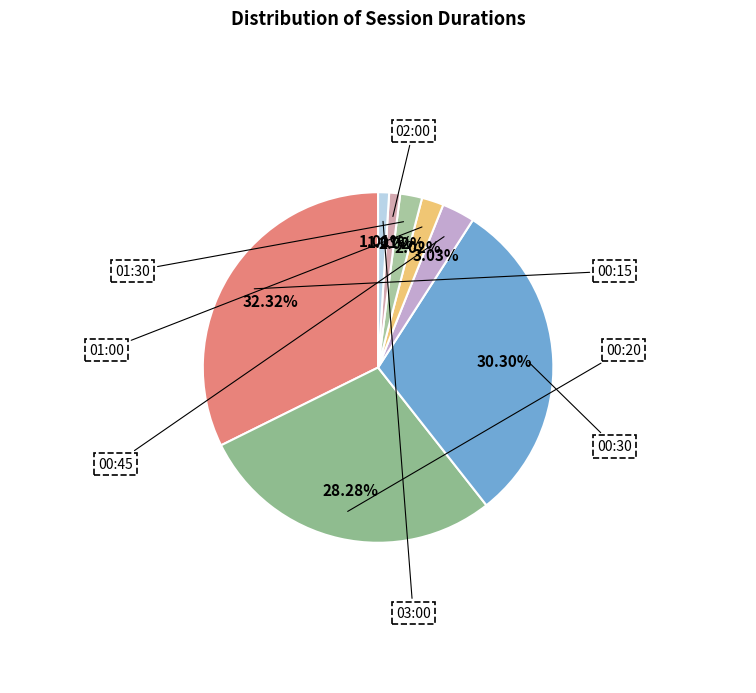

How many slices are in this pie chart?

8